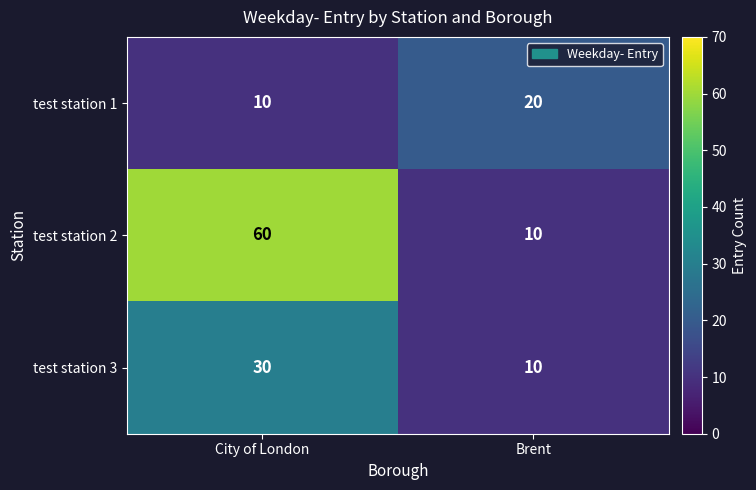

Rank the series by their maximum value, from lowest to highest.

test station 1, test station 3, test station 2